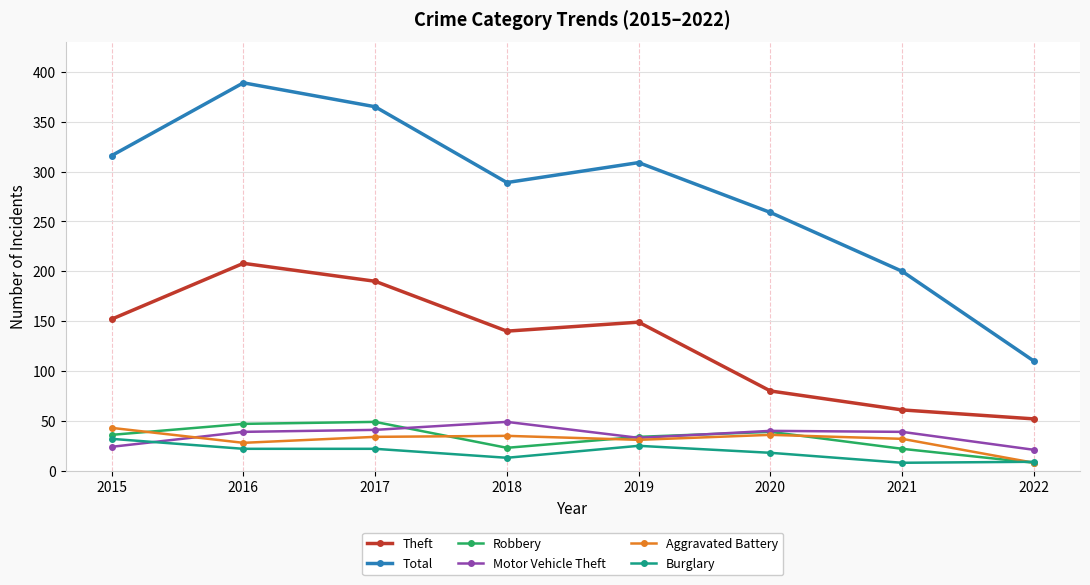

What is the total value across all series at 2018?

549